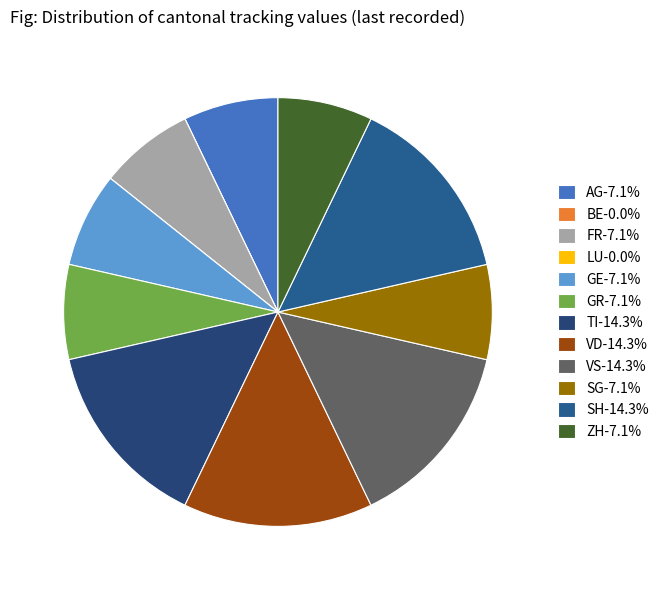

Which has a higher value, VD or GR?

VD